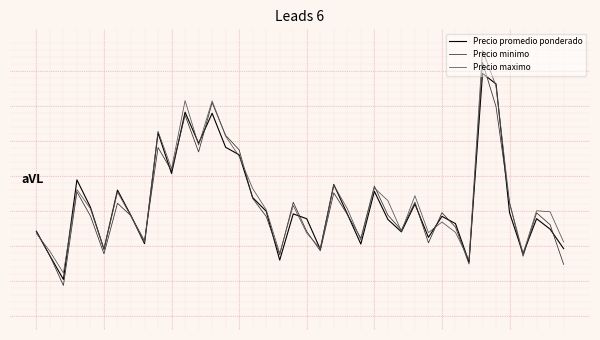

Does the chart display data point markers on the line(s)?

No